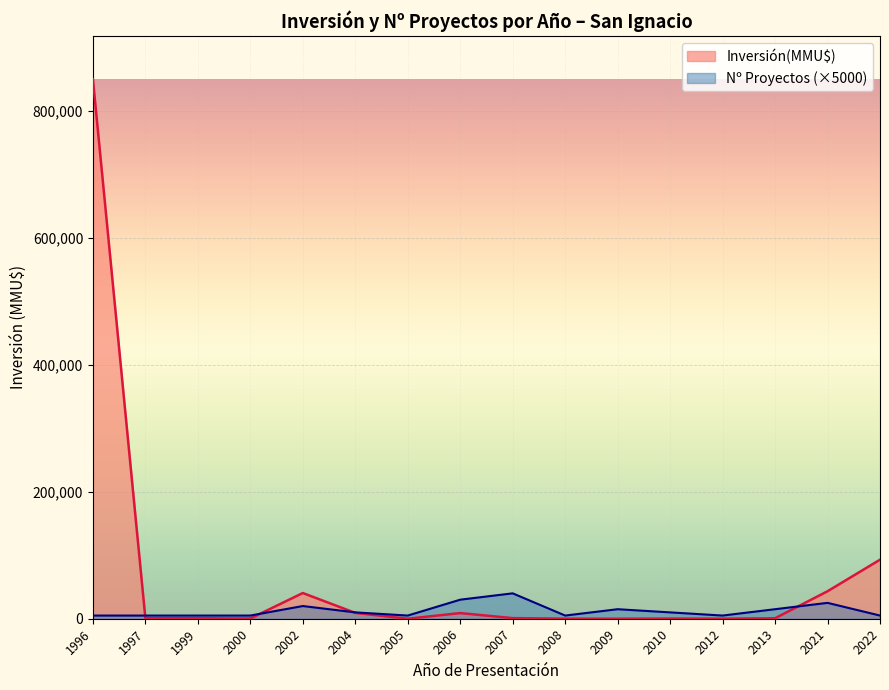

What is the sum of all values?

1060455